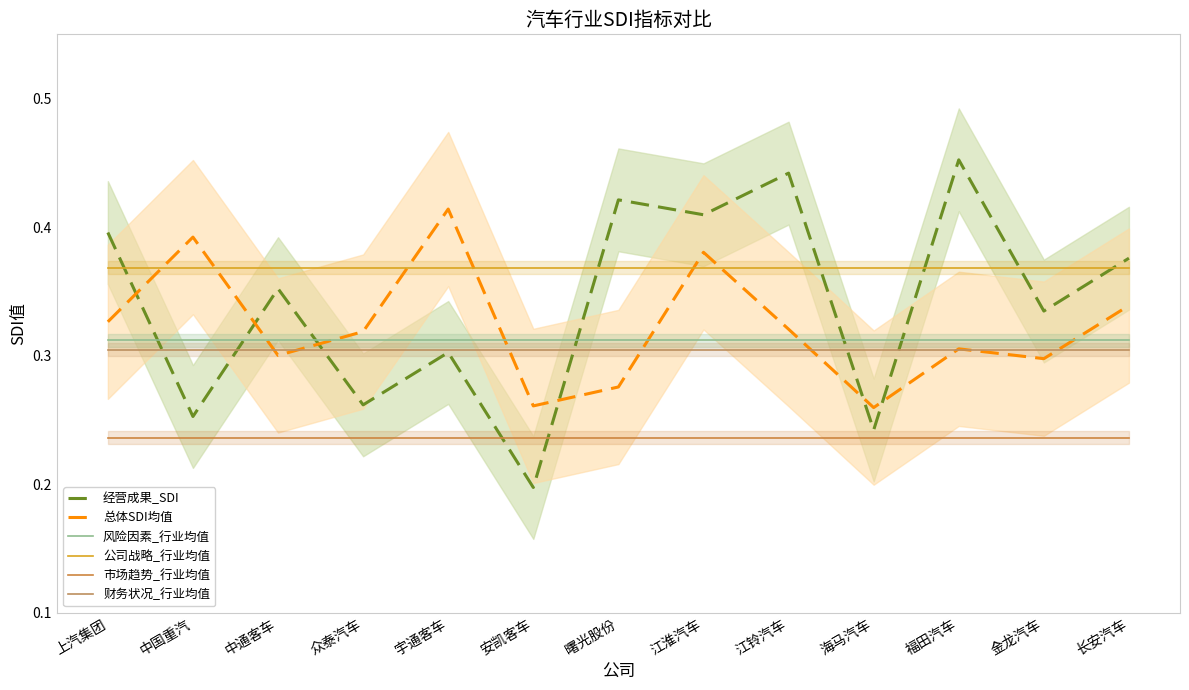

Where is the first local minimum for 经营成果_SDI?

中国重汽